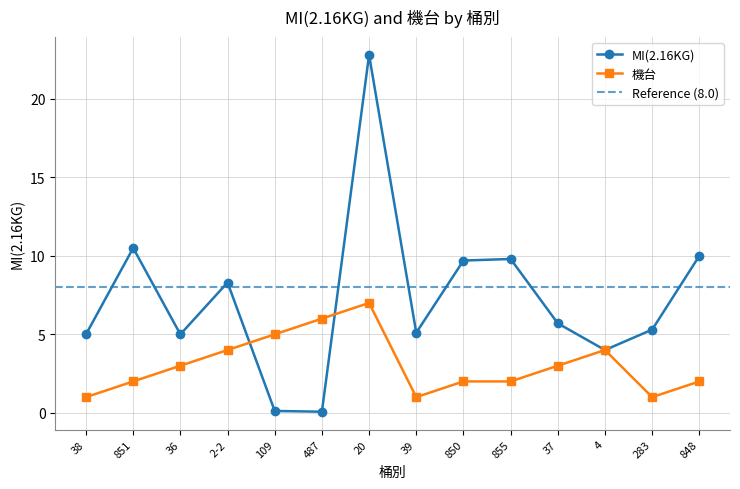

What is the total value across all series at 20?

29.8